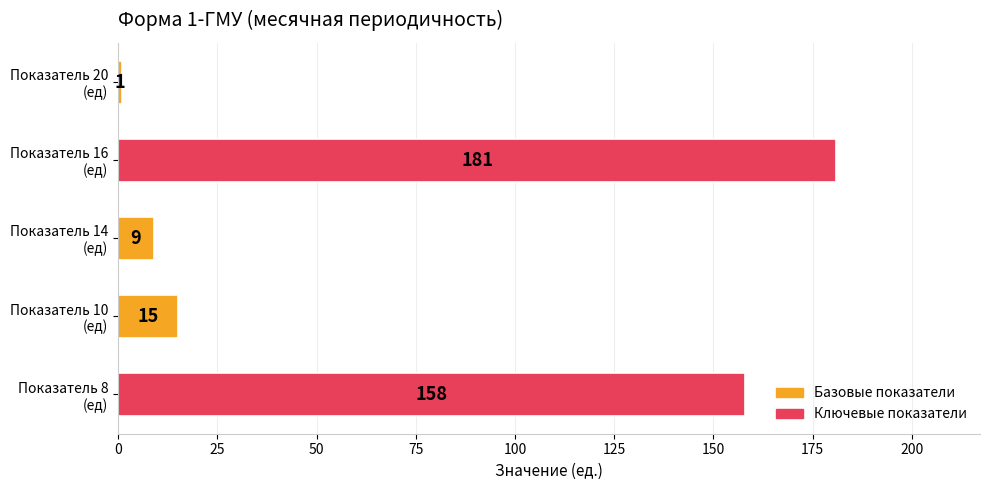

What is the difference between the maximum and minimum values?

180